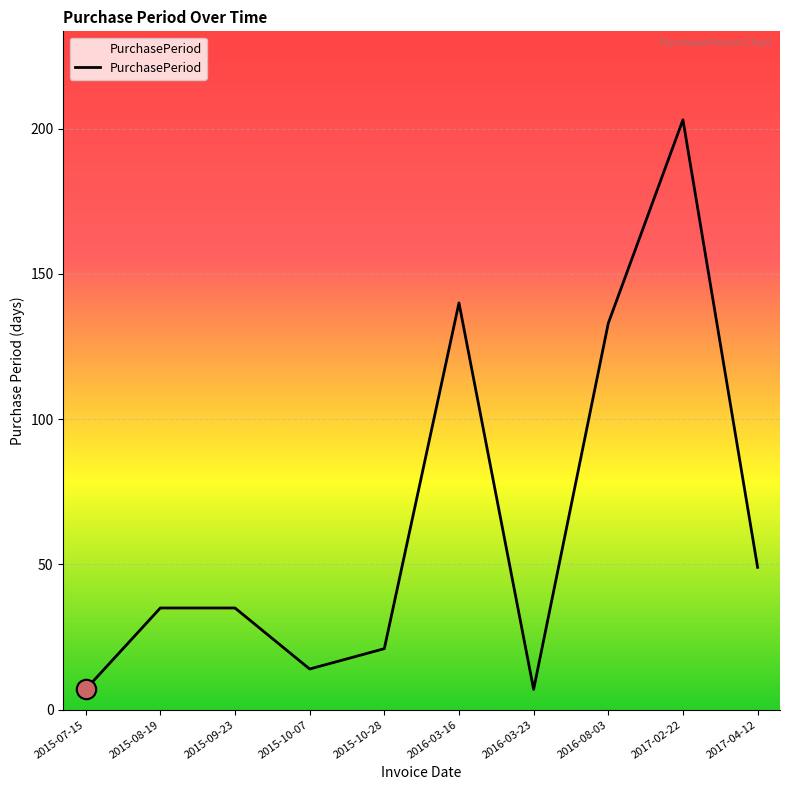

What is the change in value from 2015-08-19 to 2015-10-28?

-14